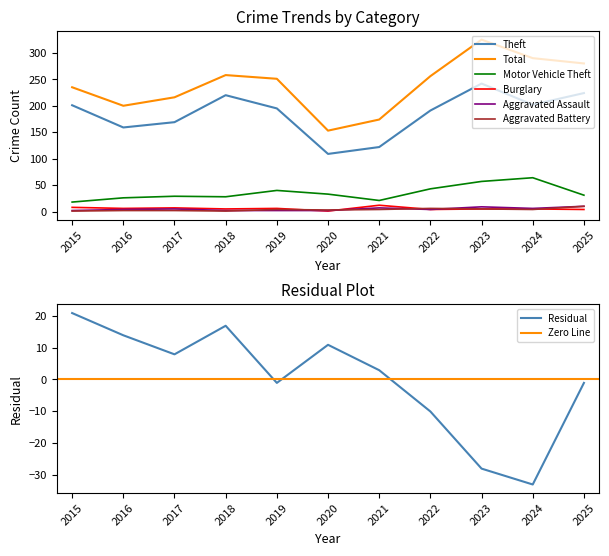

At how many categories does at least one series exceed 170?

10